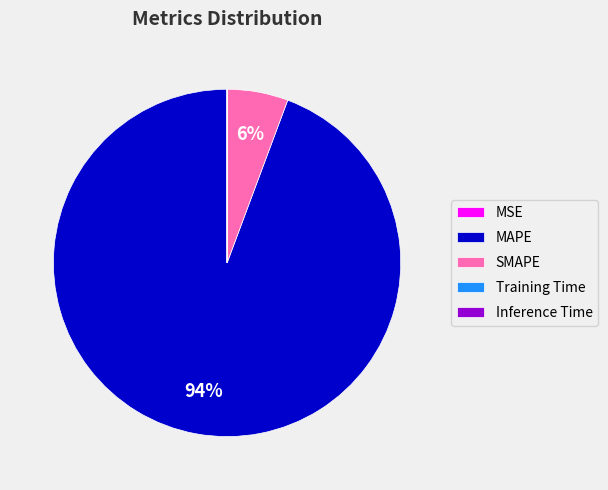

Is there a majority slice in this chart?

Yes